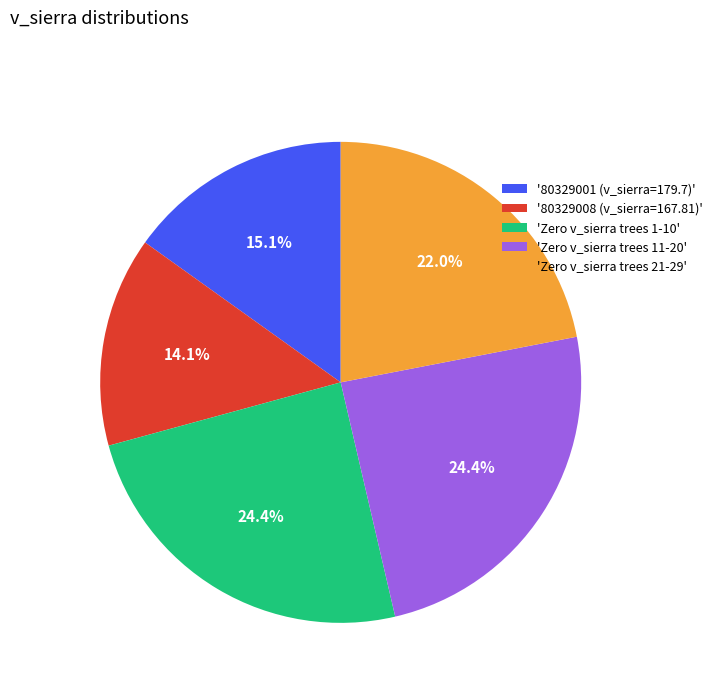

Which category has the smallest portion of the pie?

'80329008 (v_sierra=167.81)'